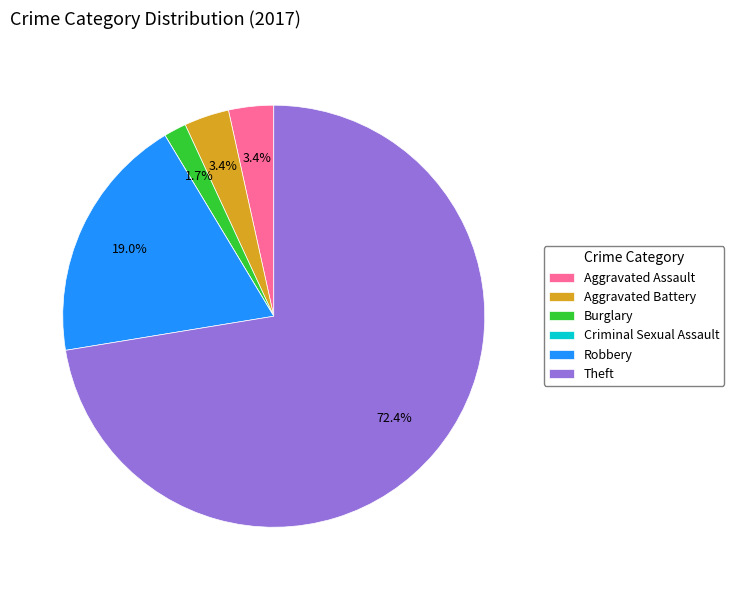

Approximately how many times larger is the value at Aggravated Battery compared to Aggravated Assault?

1.0